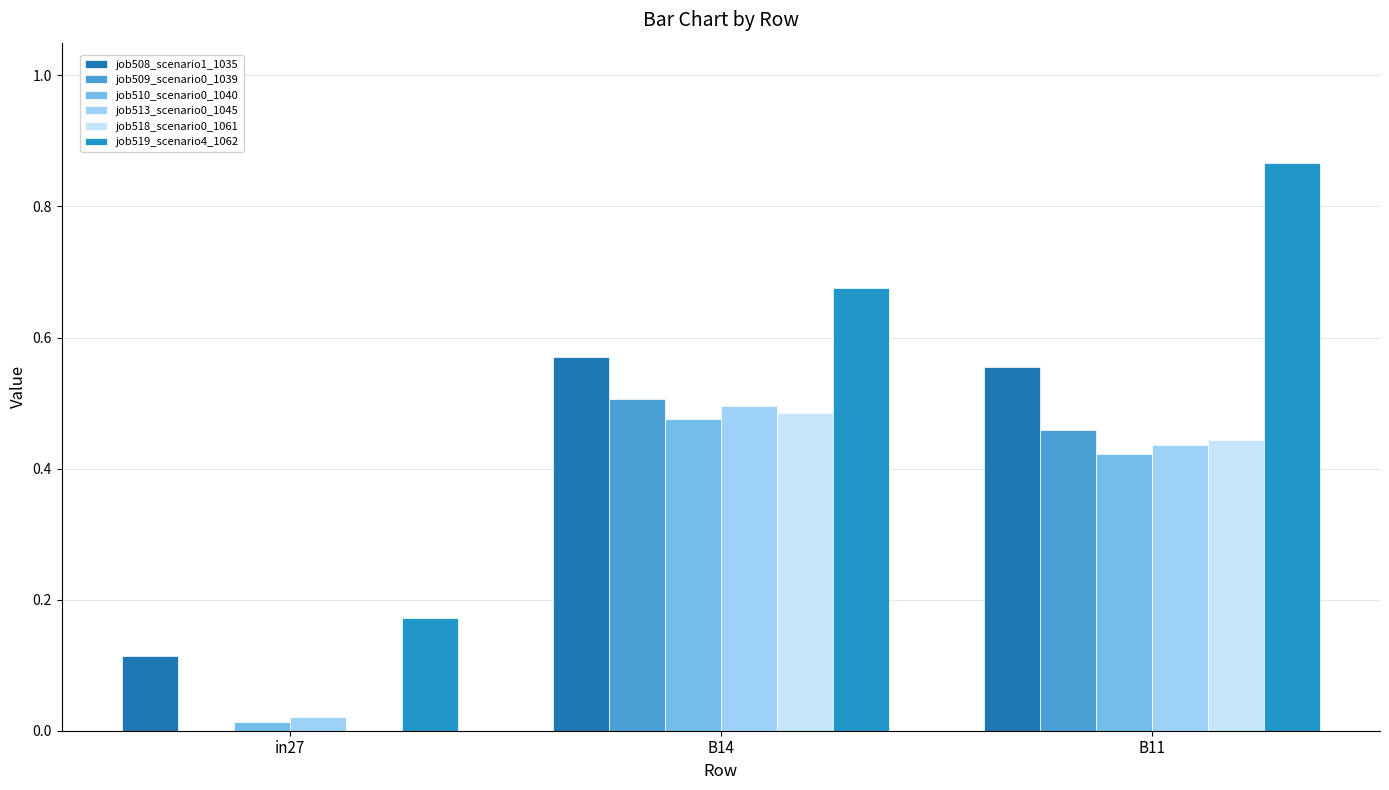

Are the bars horizontal?

No